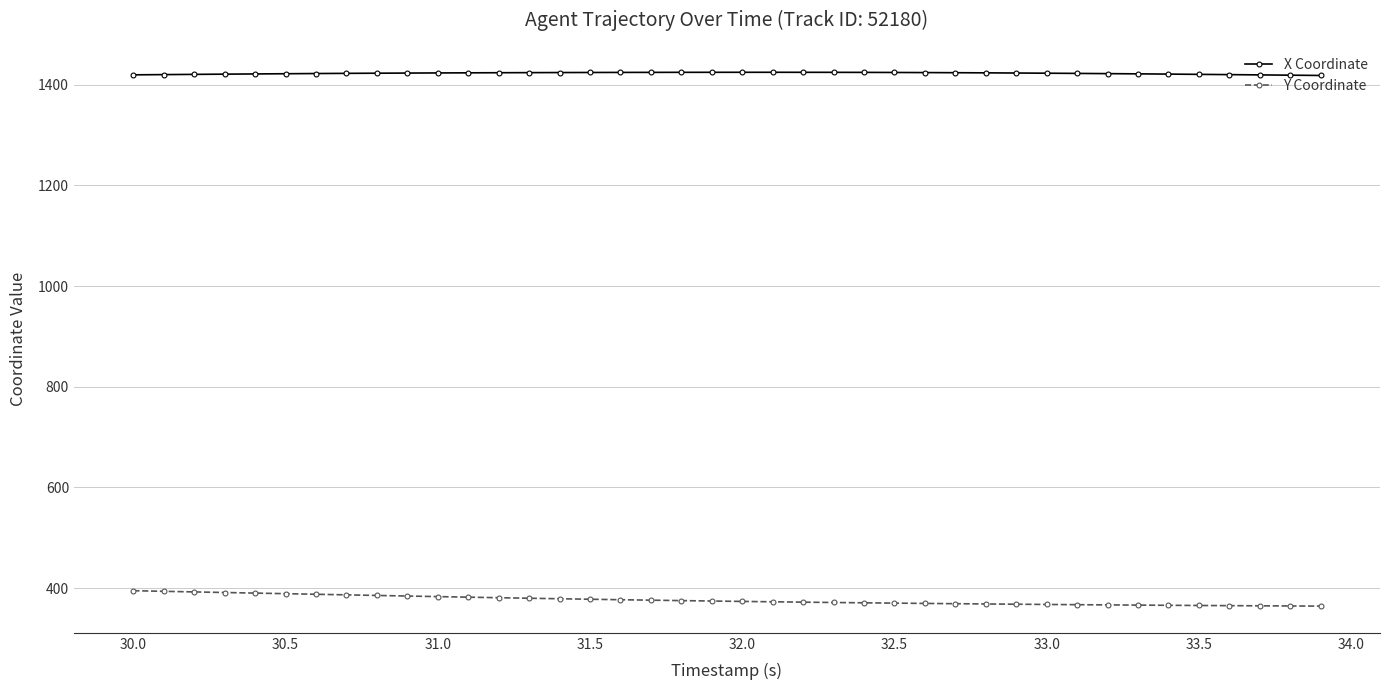

What is the average value of the X Coordinate series?

1422.4